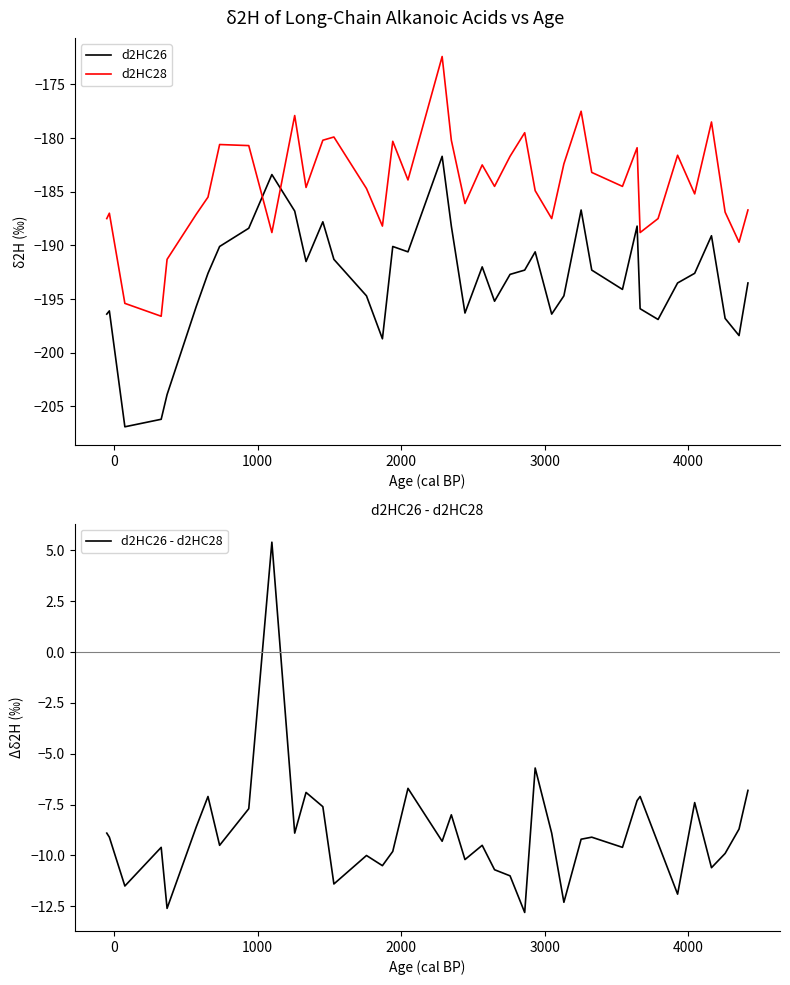

What is the lowest value of the d2HC28 series?

-196.6